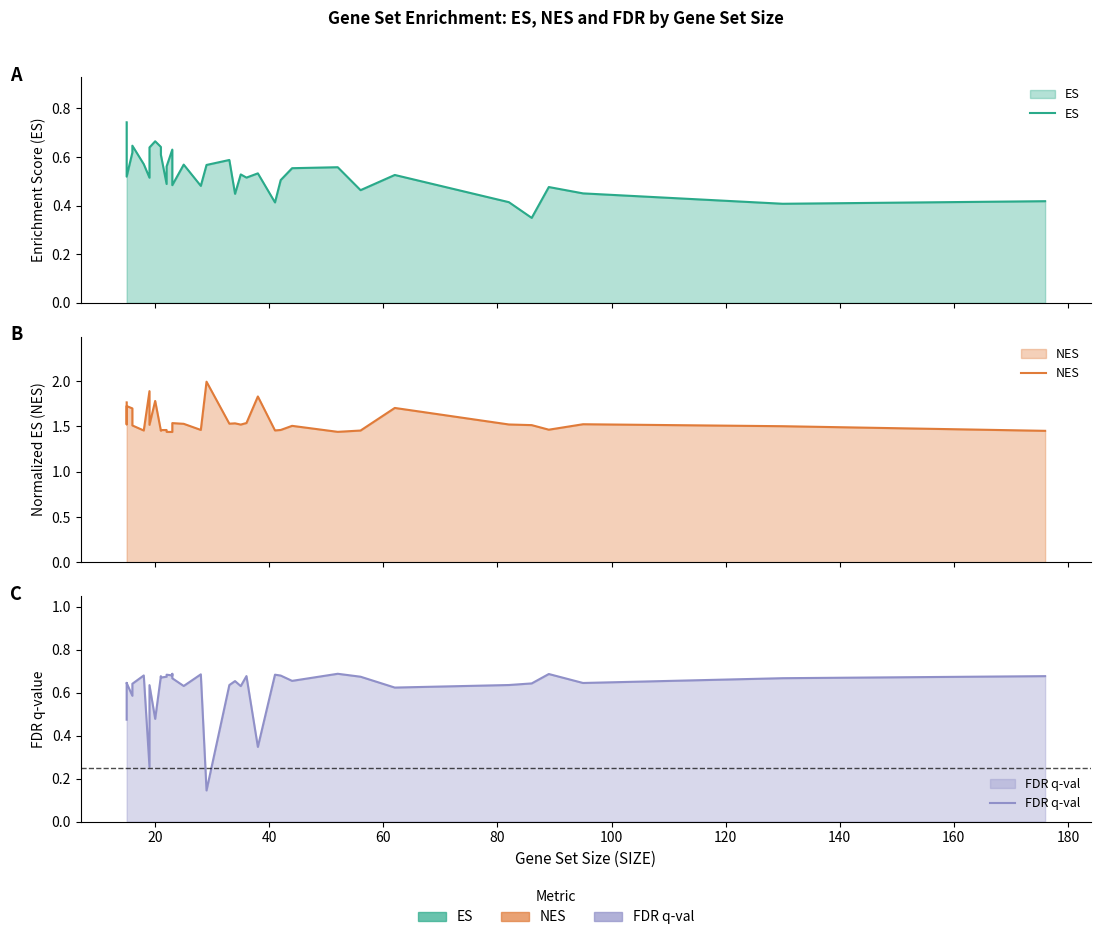

True or false: FDR q-val and NES cross at least once.

False